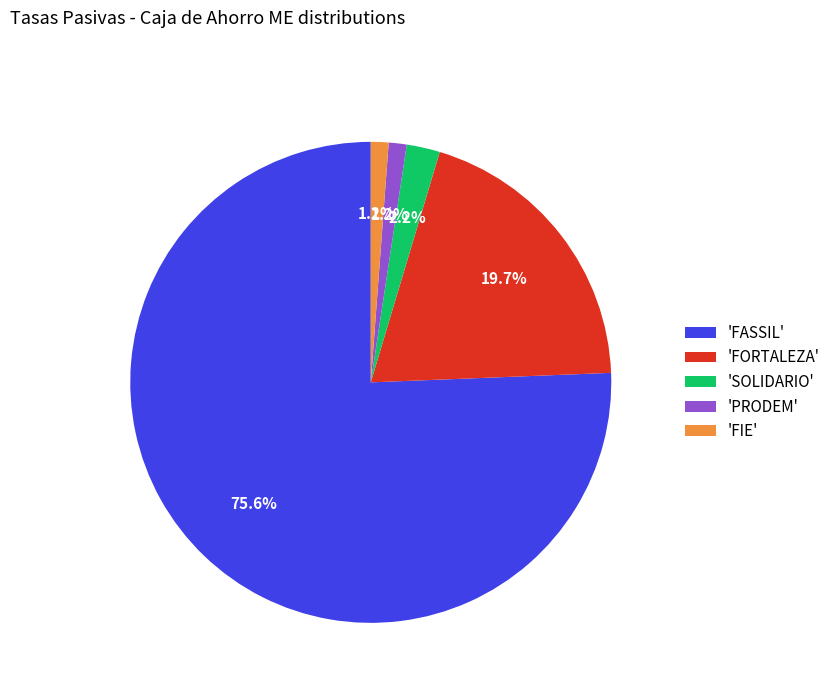

Which slice is the largest?

'FASSIL'